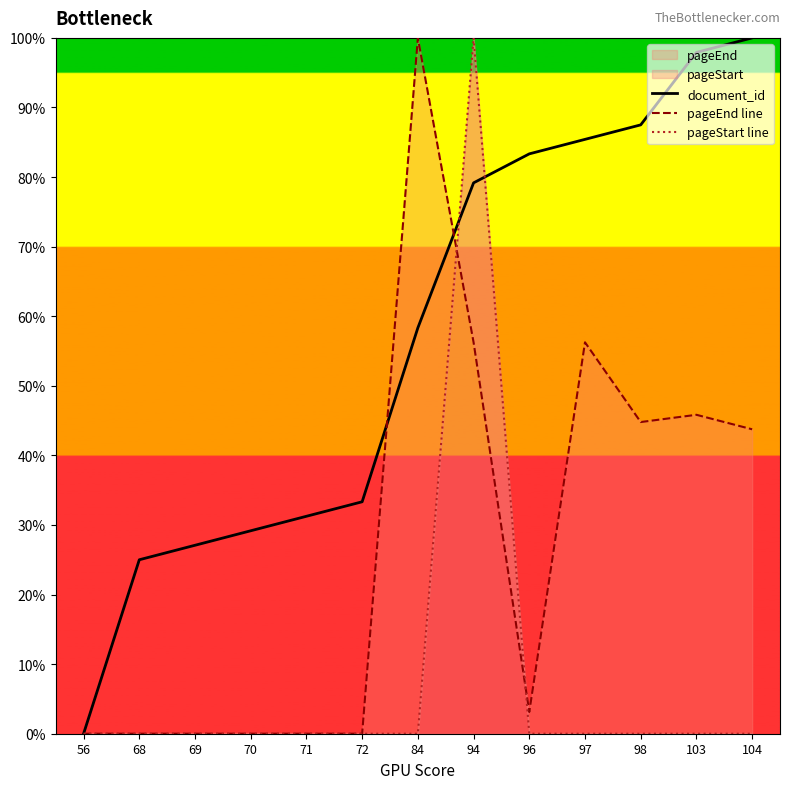

Which has a higher value, 84 or 103?

103